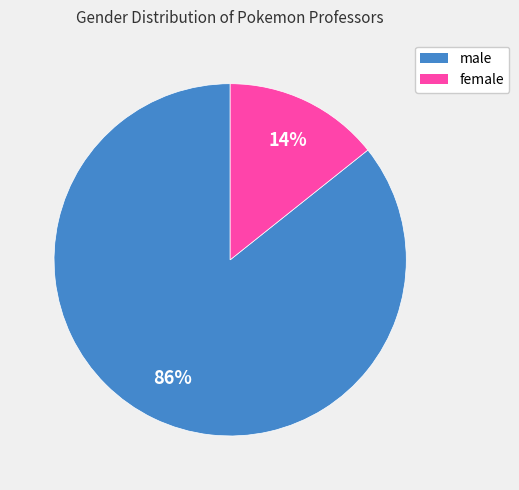

True or false: male accounts for 75% of the total.

False